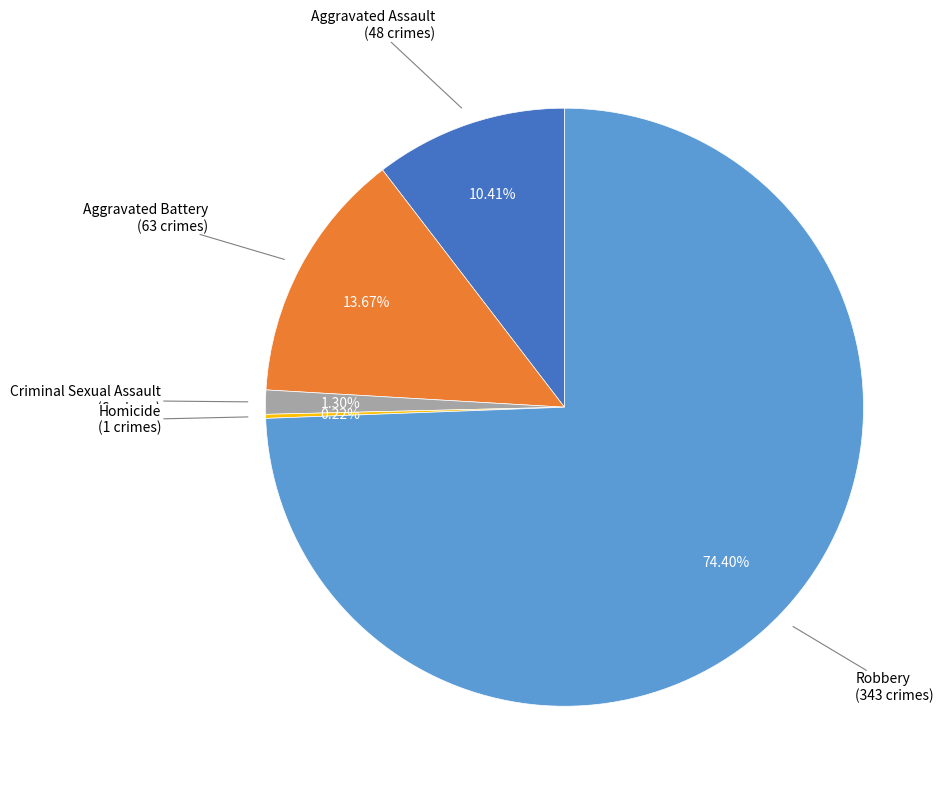

Does any single category account for the majority?

Yes